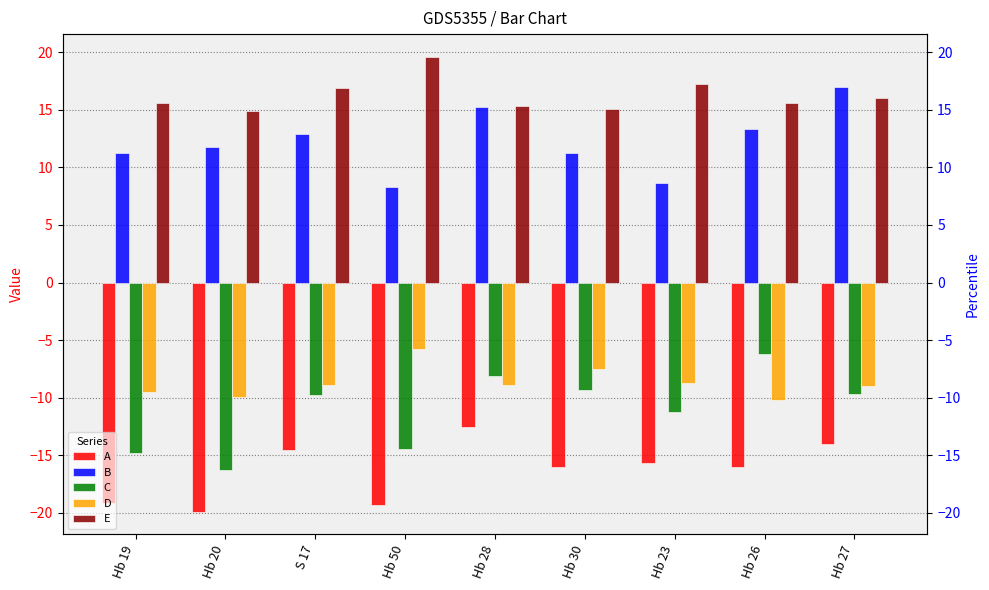

What is the difference between the highest and lowest values at S 17?

31.4